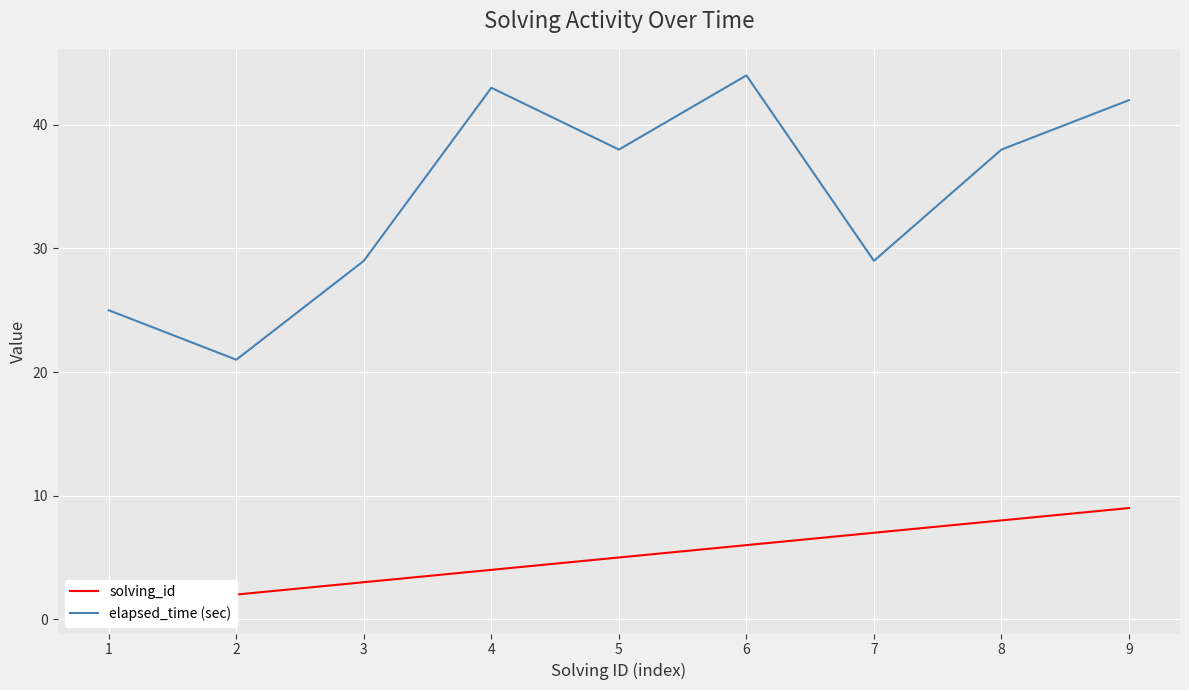

What is the value of the solving_id point at the 6th from the left?

6